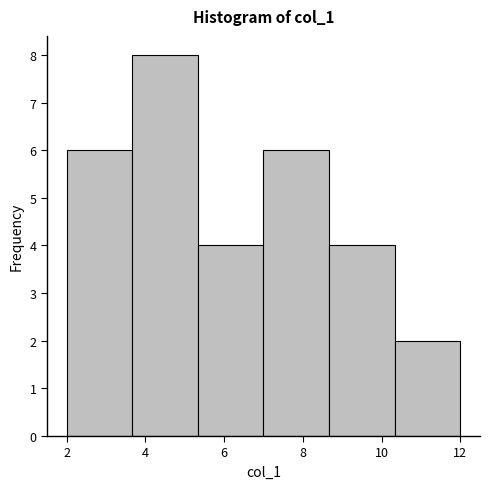

Which range on the x-axis has the tallest bar?

3.6 to 5.4